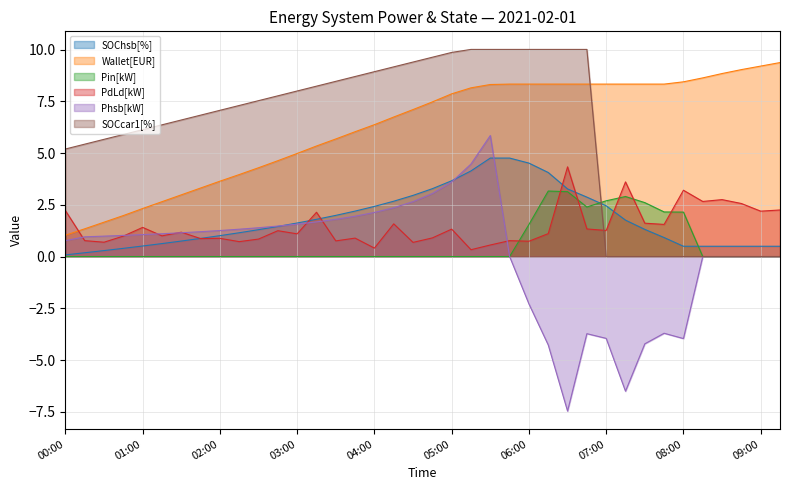

At which category does Pin[kW] reach its first local valley?

06:45